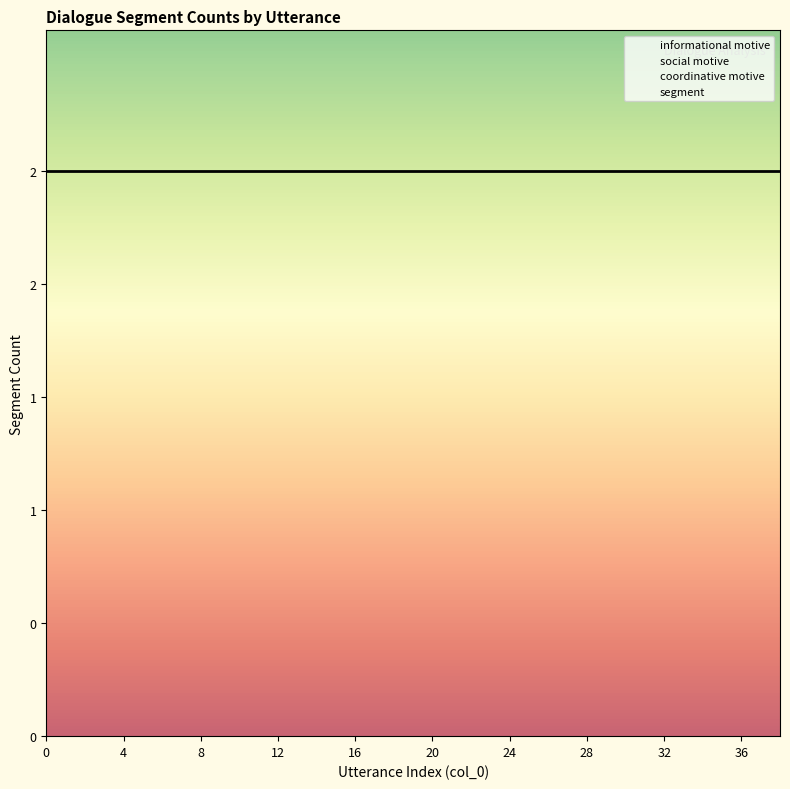

How many data points does each series have?

20